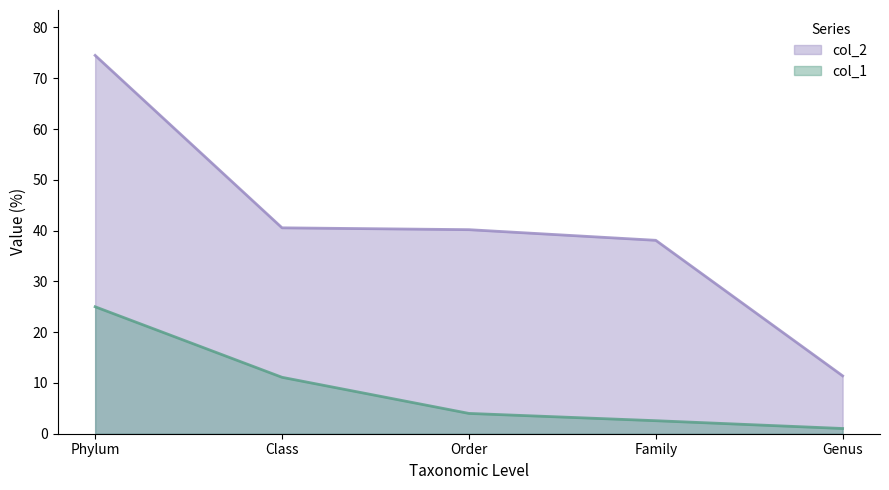

Between Phylum and Genus, which is larger?

Phylum